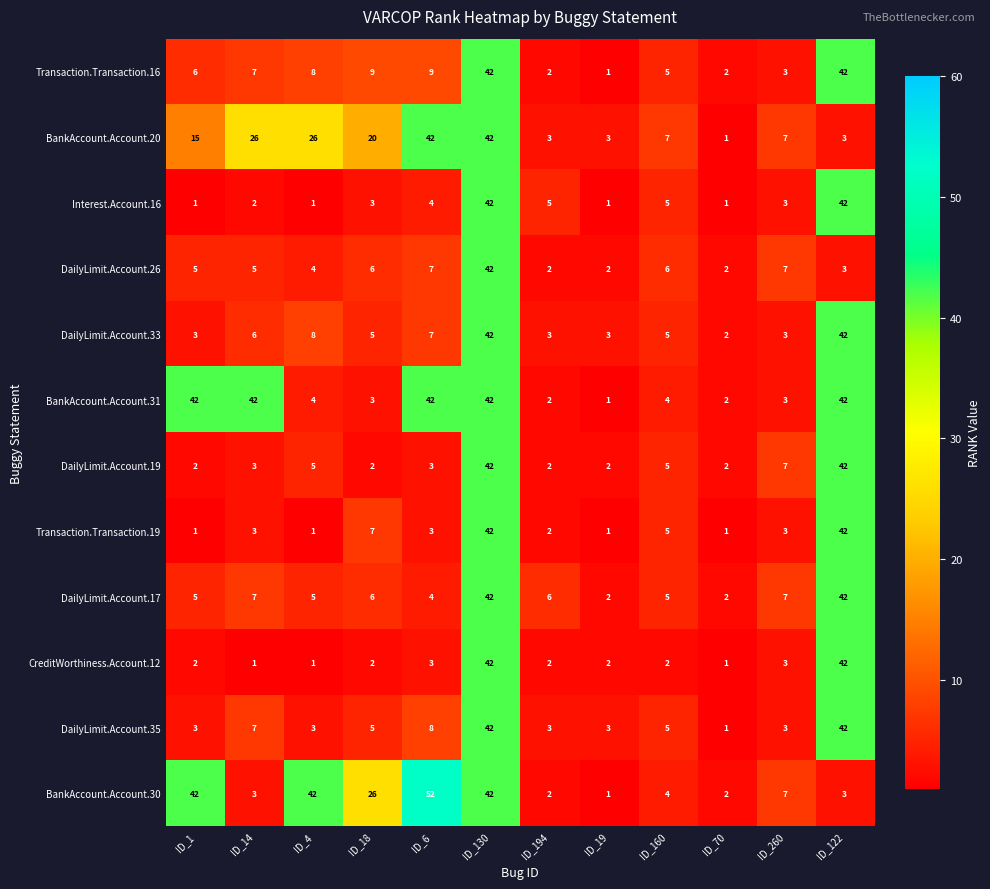

Which label corresponds to the largest value in the chart?

ID_6